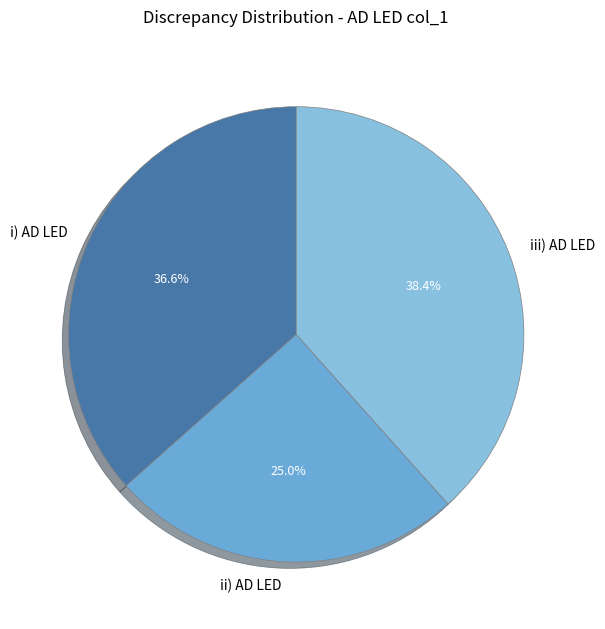

Is there a majority slice in this chart?

No